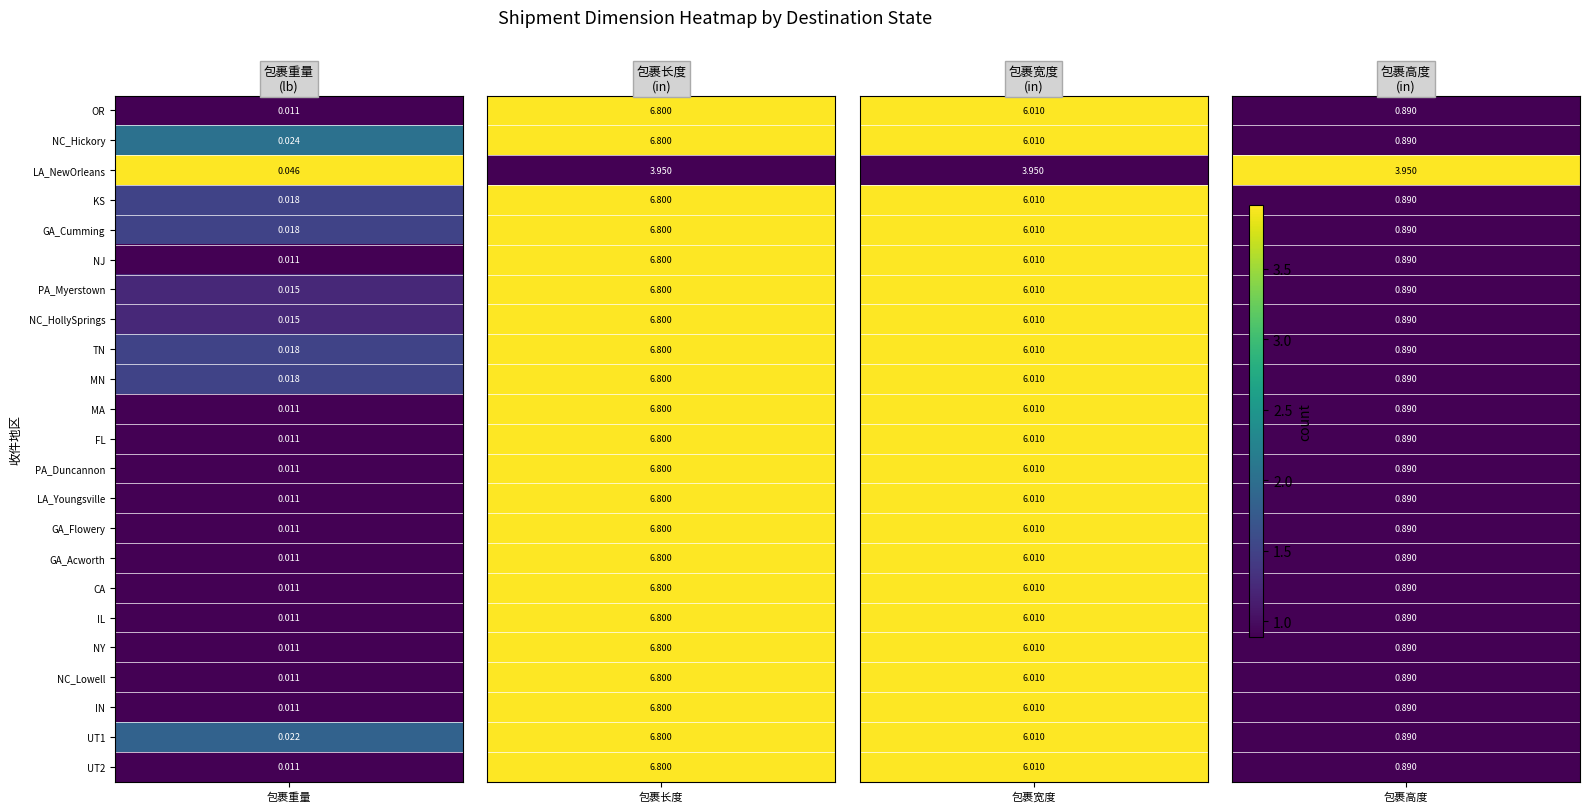

What is the difference between the UT2 values at 包裹重量 and 包裹高度?

0.9